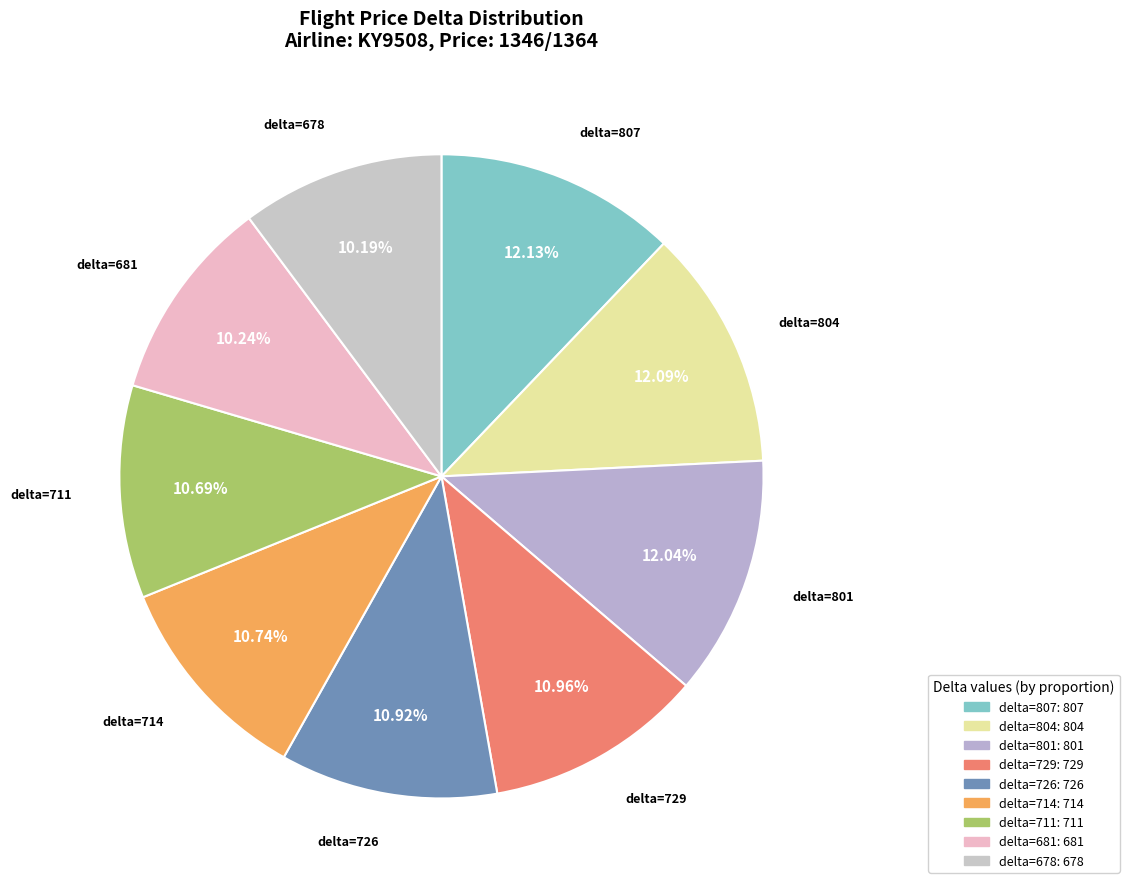

Count the number of slices in the pie.

9